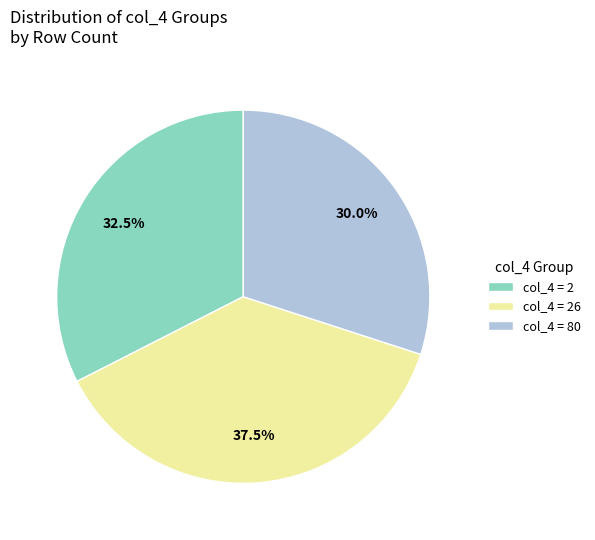

Does col_4 = 26 account for over 50% of the chart?

No